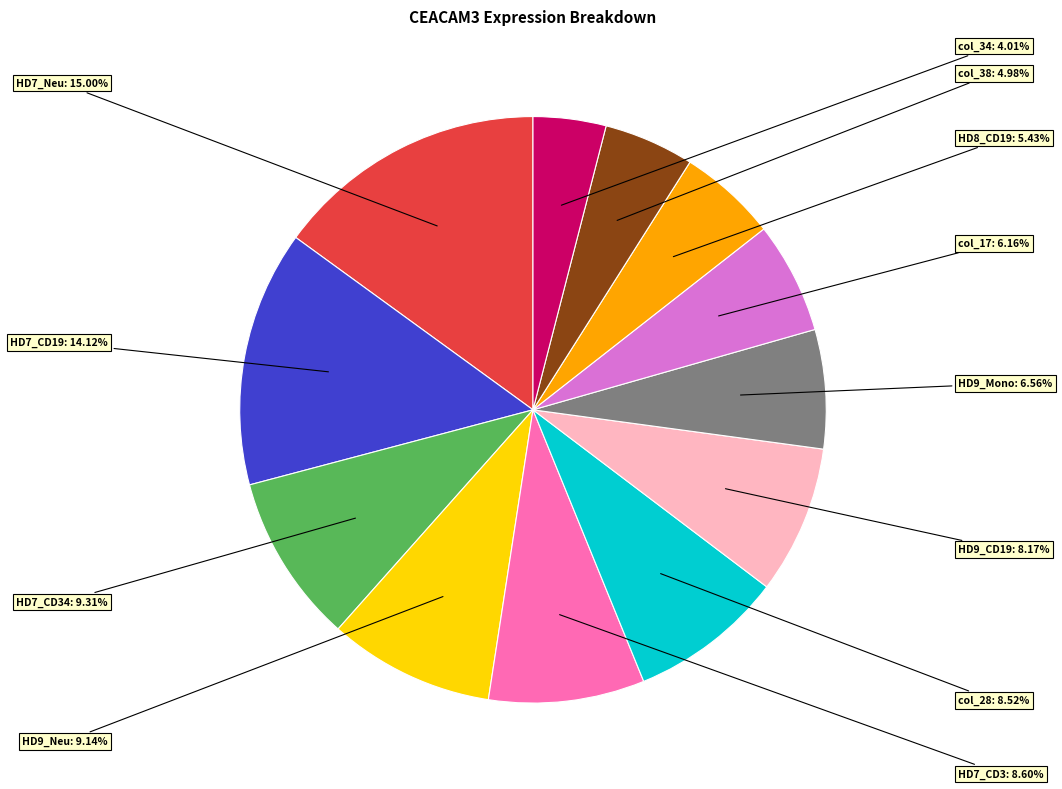

Is there any slice that represents more than half of the pie?

No